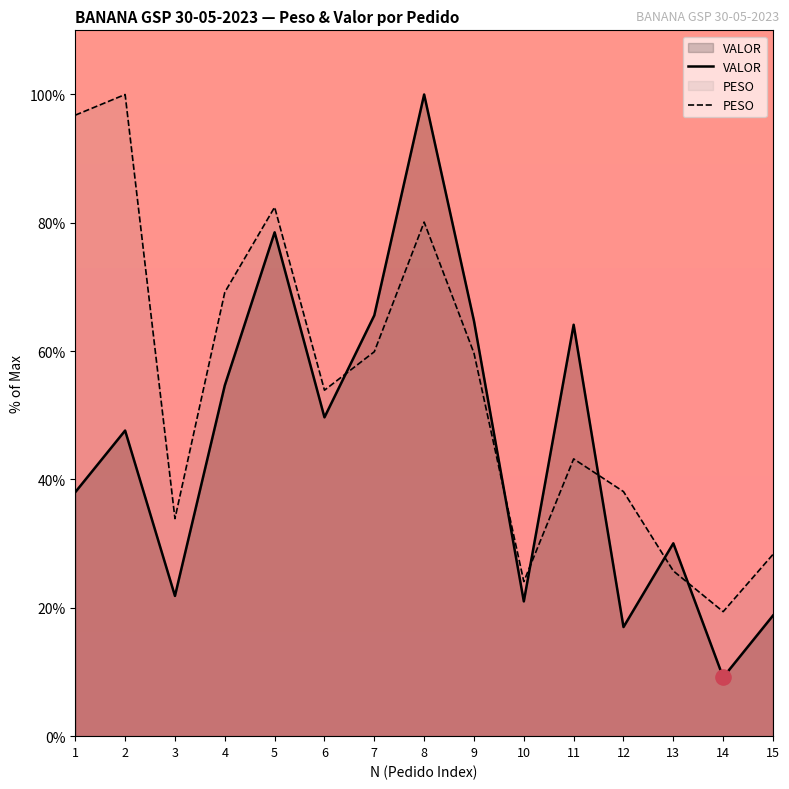

What are all the series names shown in the legend?

VALOR, PESO